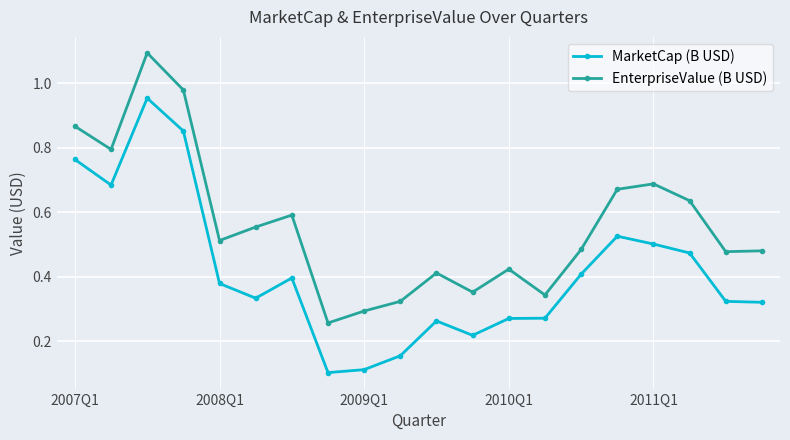

Does the chart display data point markers on the line(s)?

Yes